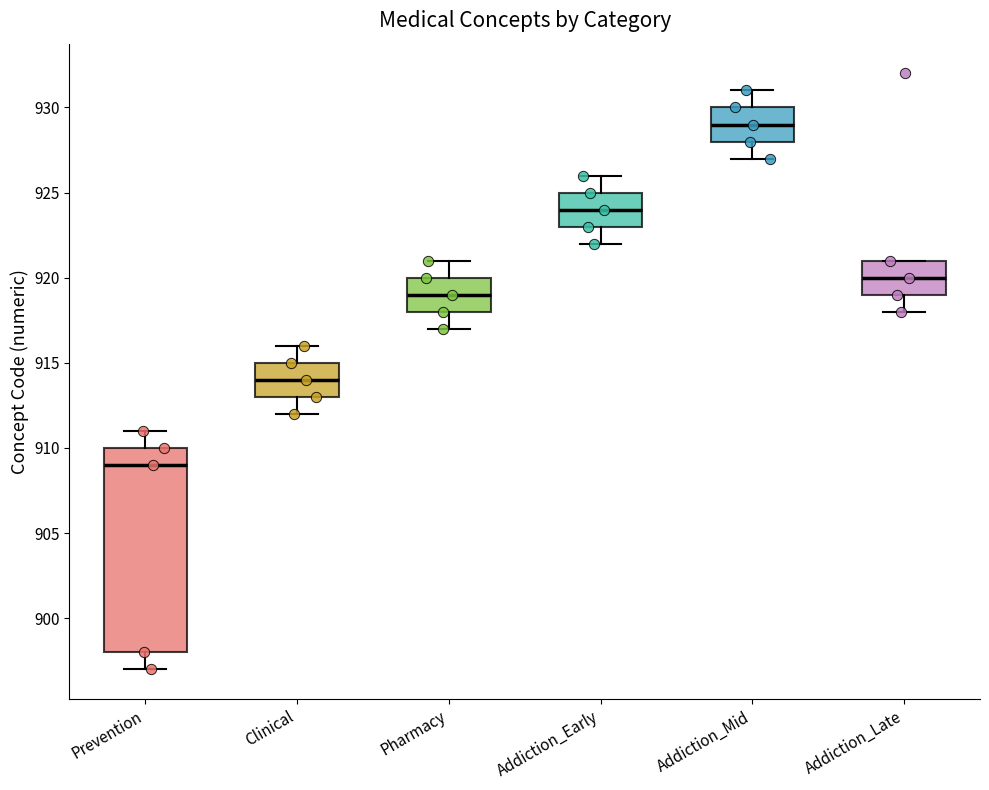

Reading left to right, transcribe this box plot: for each box, give where its median line is, the range the box spans, and where its two whiskers end, as read against the y-axis. The values are not printed on the chart, so give them approximately, as read against the axis.

Prevention: median 909, box 898 to 910, whiskers 897 to 911
Clinical: median 914, box 913 to 915, whiskers 912 to 916
Pharmacy: median 919, box 918 to 920, whiskers 917 to 921
Addiction_Early: median 924, box 923 to 925, whiskers 922 to 926
Addiction_Mid: median 929, box 928 to 930, whiskers 927 to 931
Addiction_Late: median 920, box 919 to 921, whiskers 918 to 921